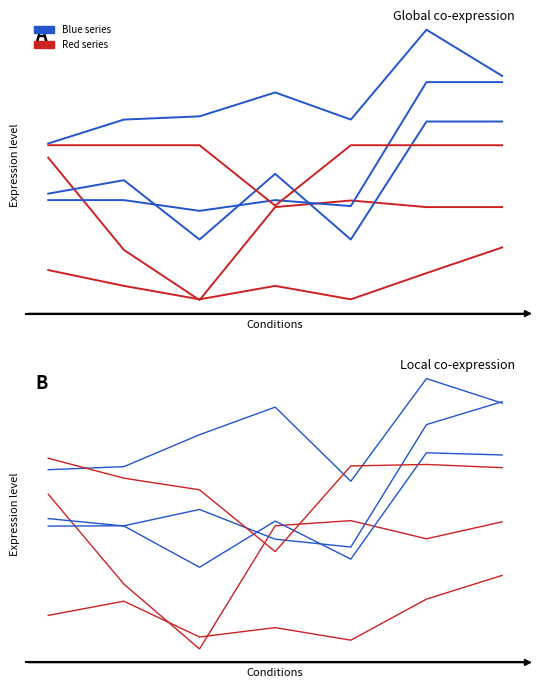

What is the total value across all series at 1?

207.2